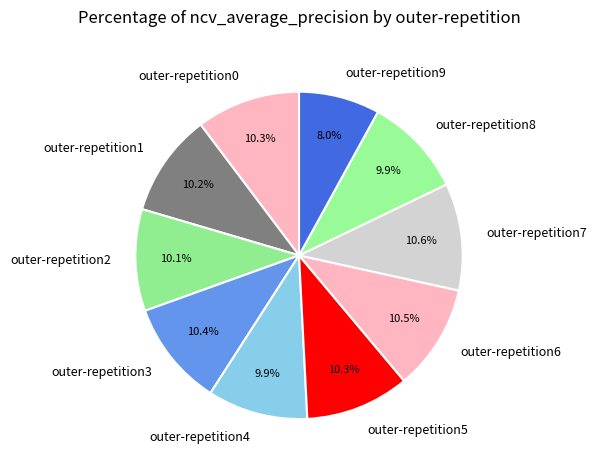

Combined, do outer-repetition8 and outer-repetition6 account for over 50%?

No